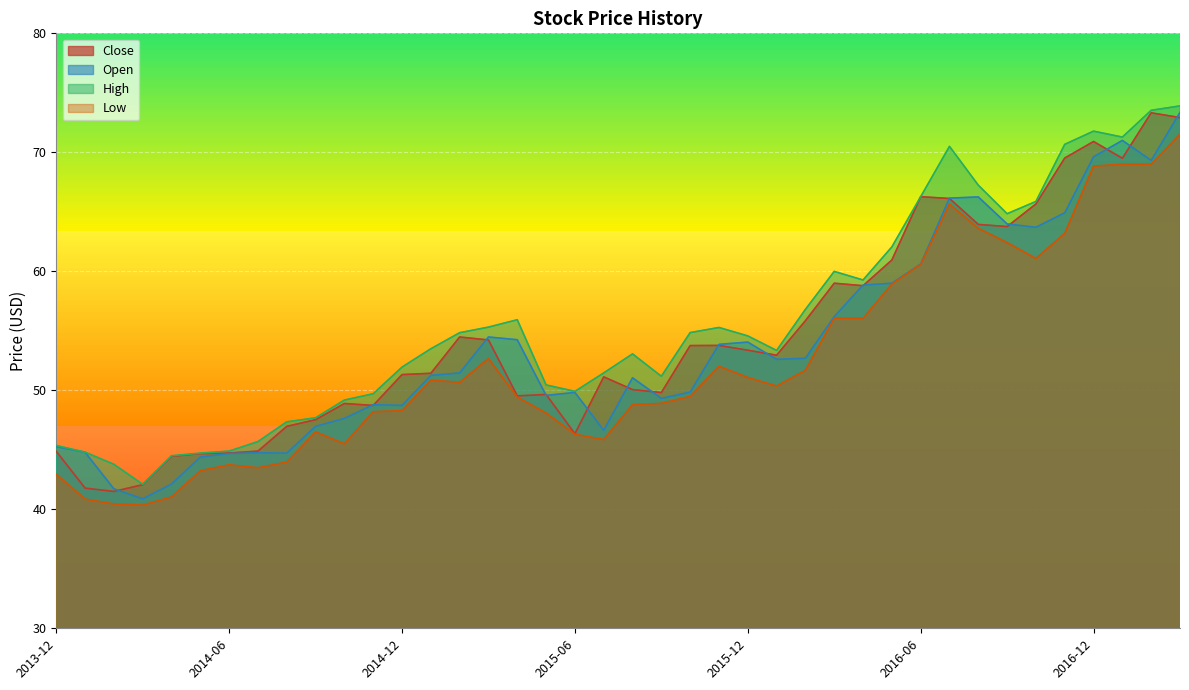

True or false: High and Close cross at least once.

False